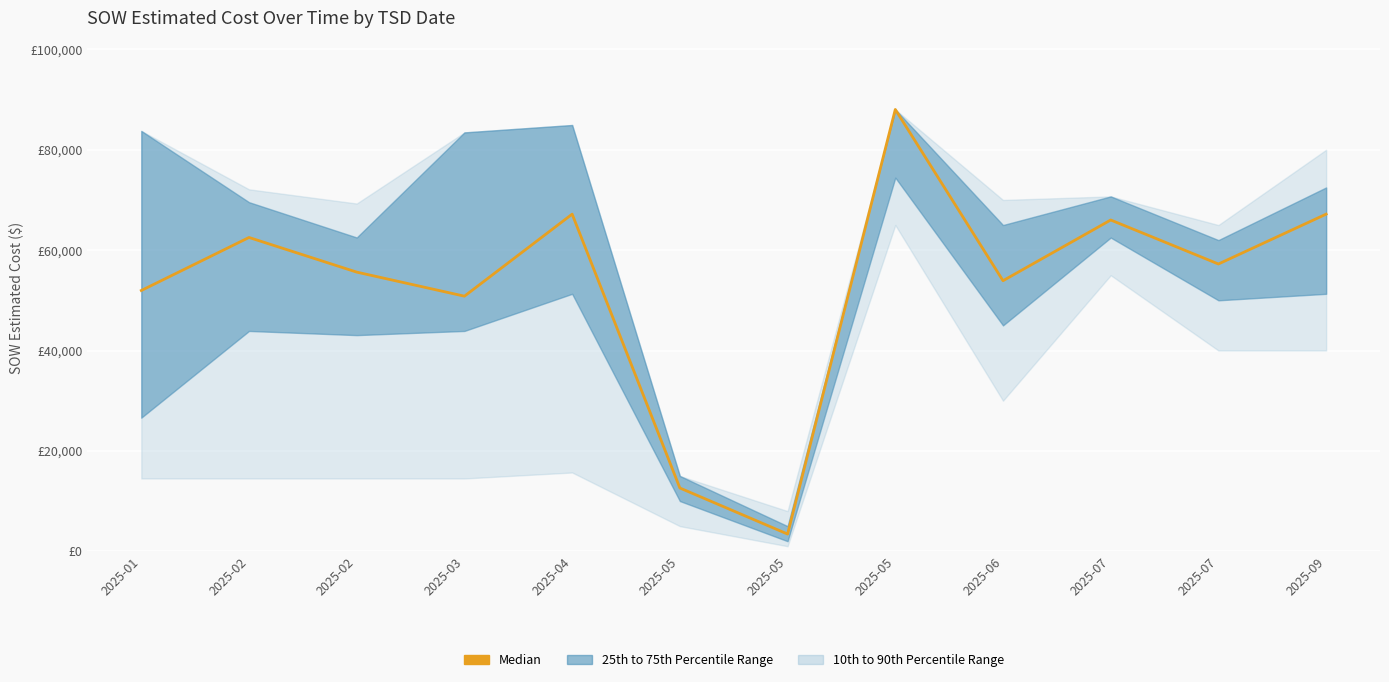

Which label corresponds to the largest value in the chart?

2025-05